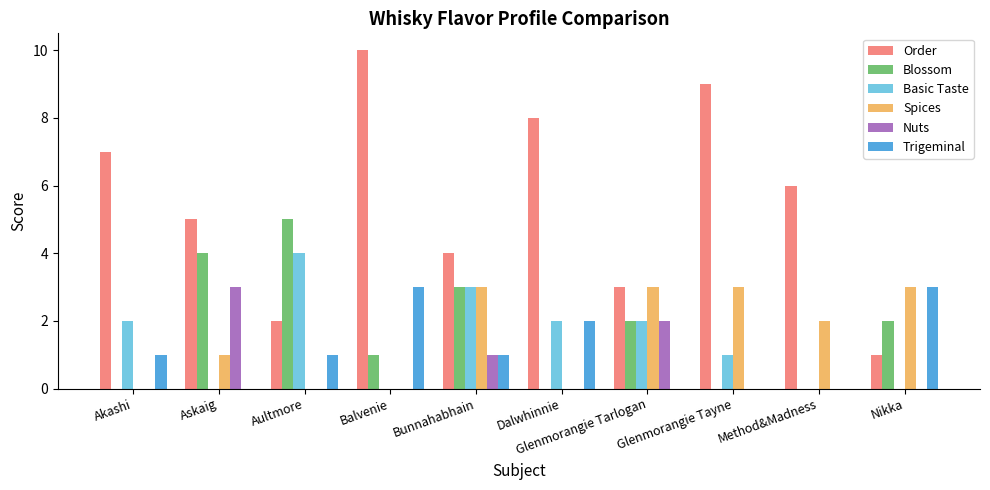

Is the value of Blossom at Bunnahabhain greater than the value of Spices at Askaig?

Yes